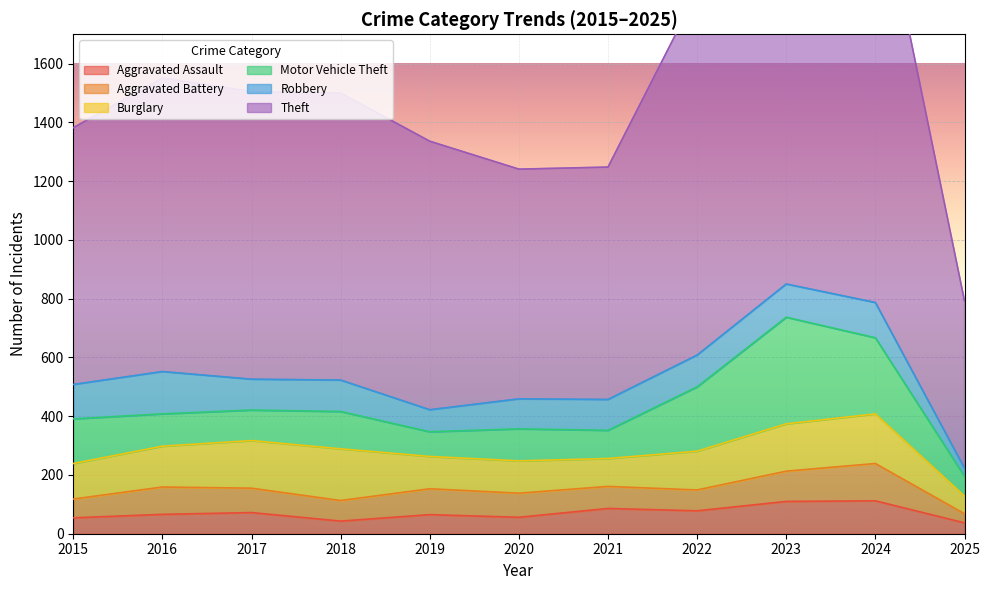

True or false: Aggravated Battery and Burglary intersect in this chart.

False